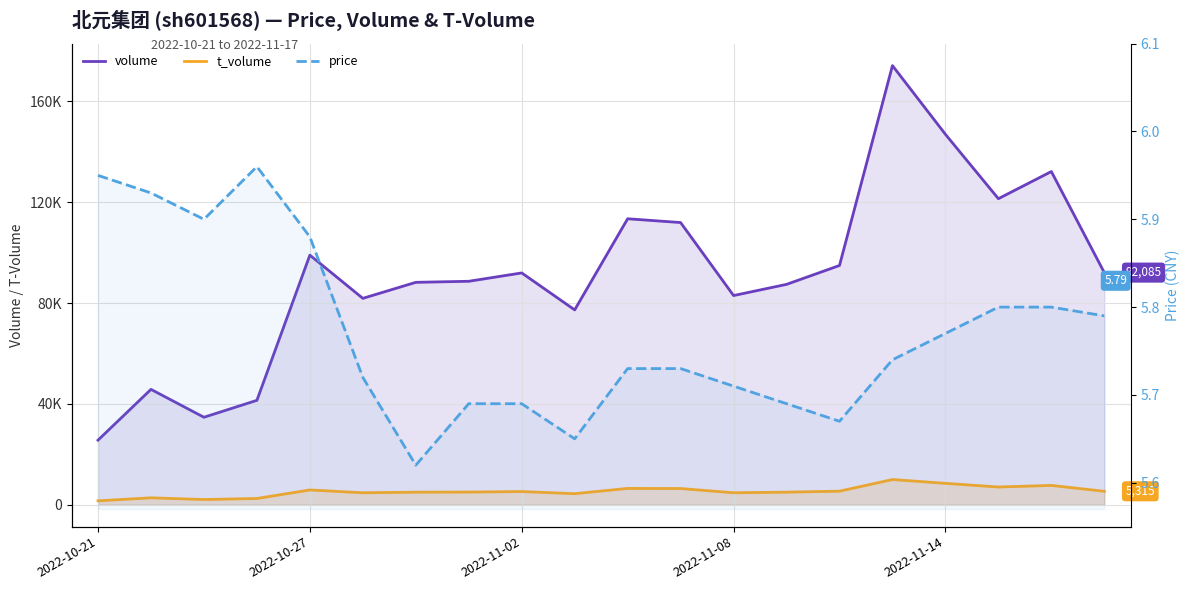

Count the number of categories in the chart.

20